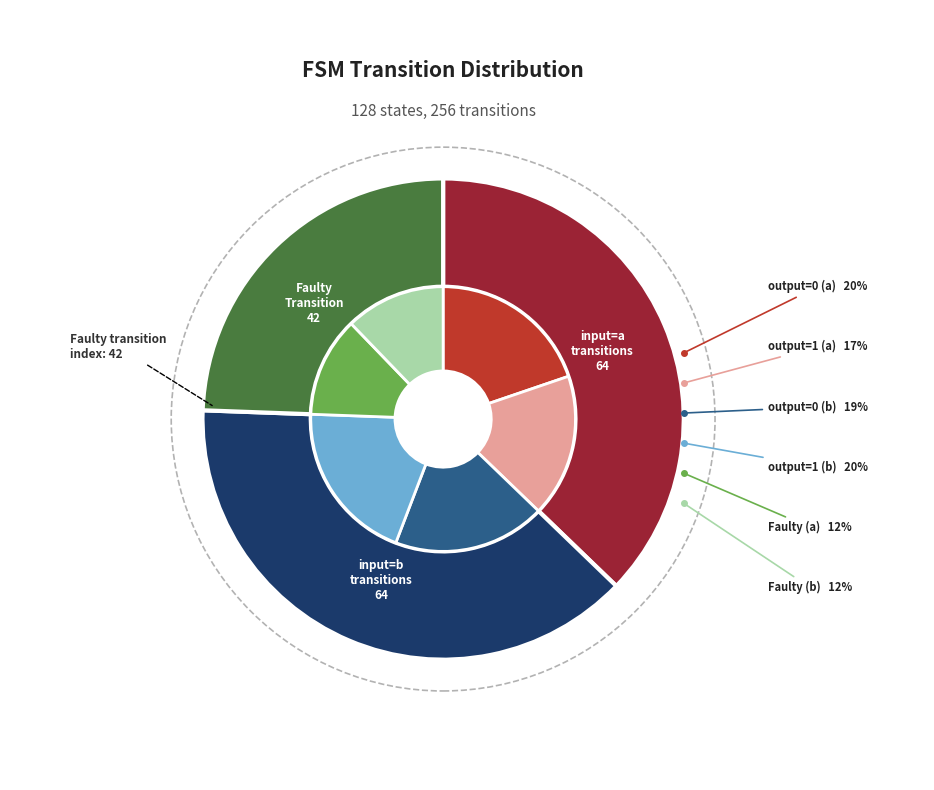

What is the ratio of the value at output_symbol=0 (b) to the value at output_symbol=1 (b)?

0.9